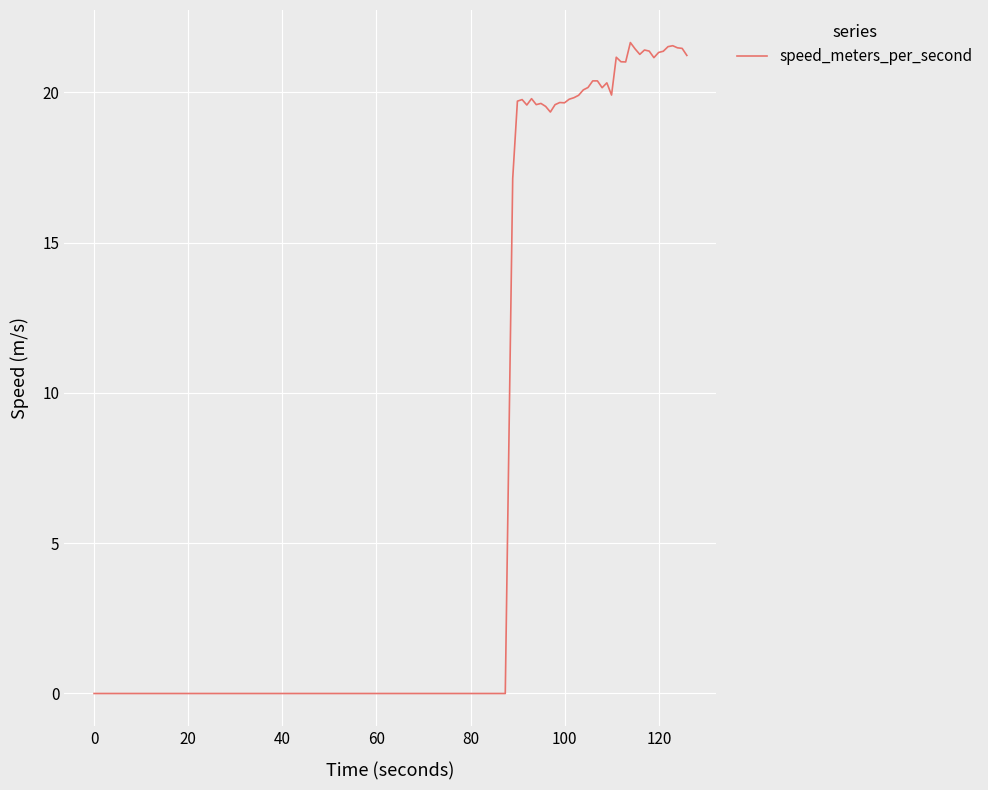

What is the difference between the maximum and minimum values?

21.7